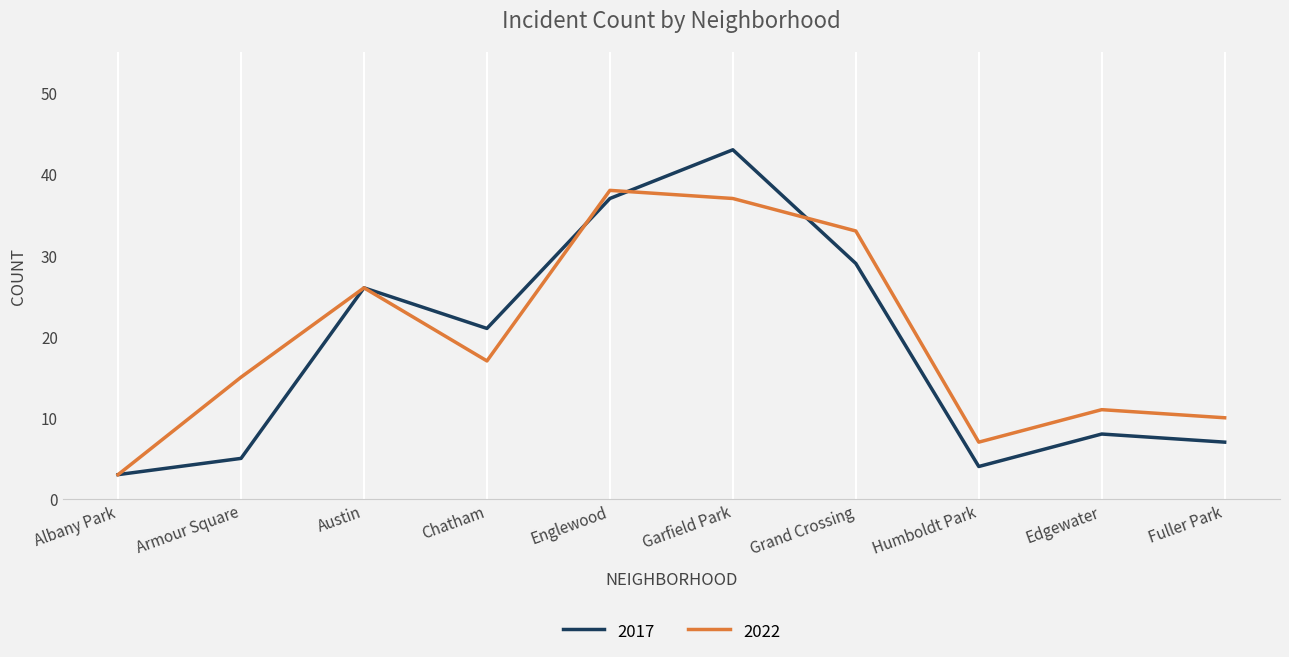

What is the sum of the 2017 values at Chatham and Grand Crossing?

50